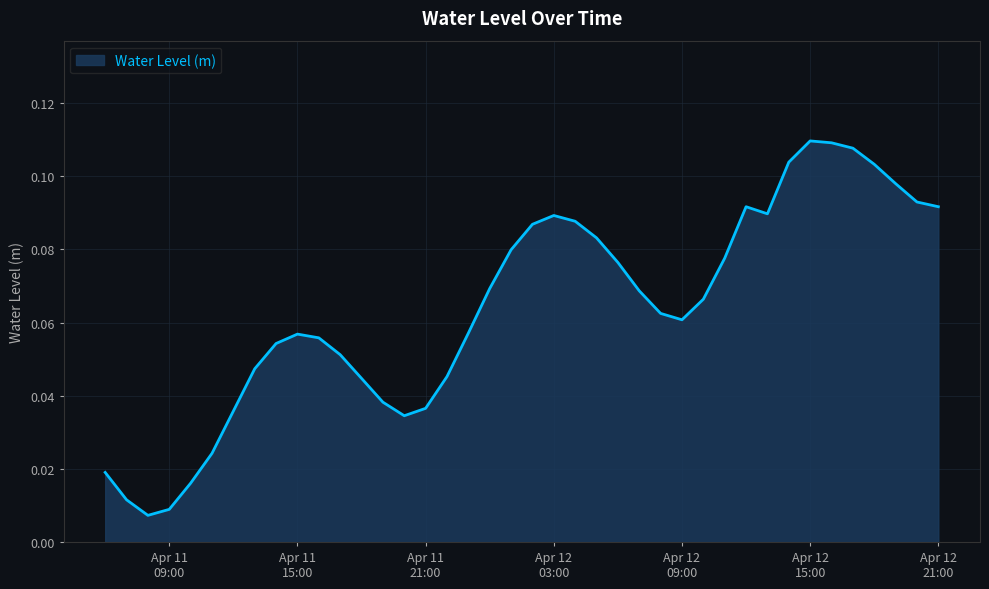

Where is the data nearest to the value 0?

2025-04-11 08:00:00